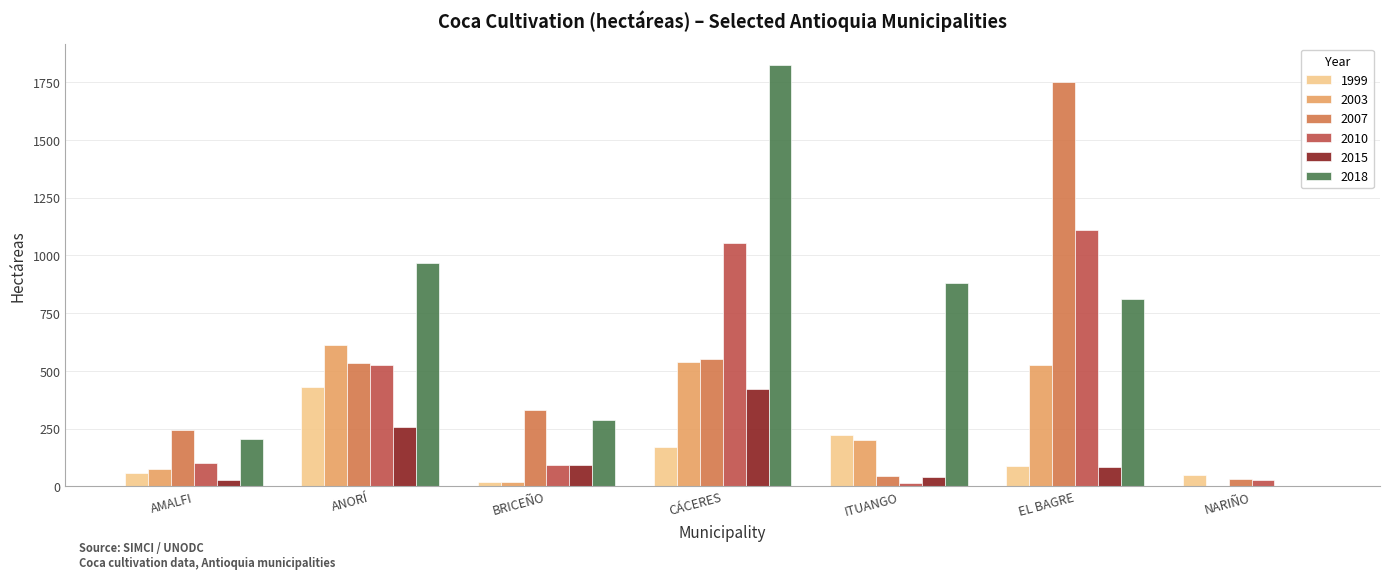

What are all the series names shown in the legend?

1999, 2003, 2007, 2010, 2015, 2018